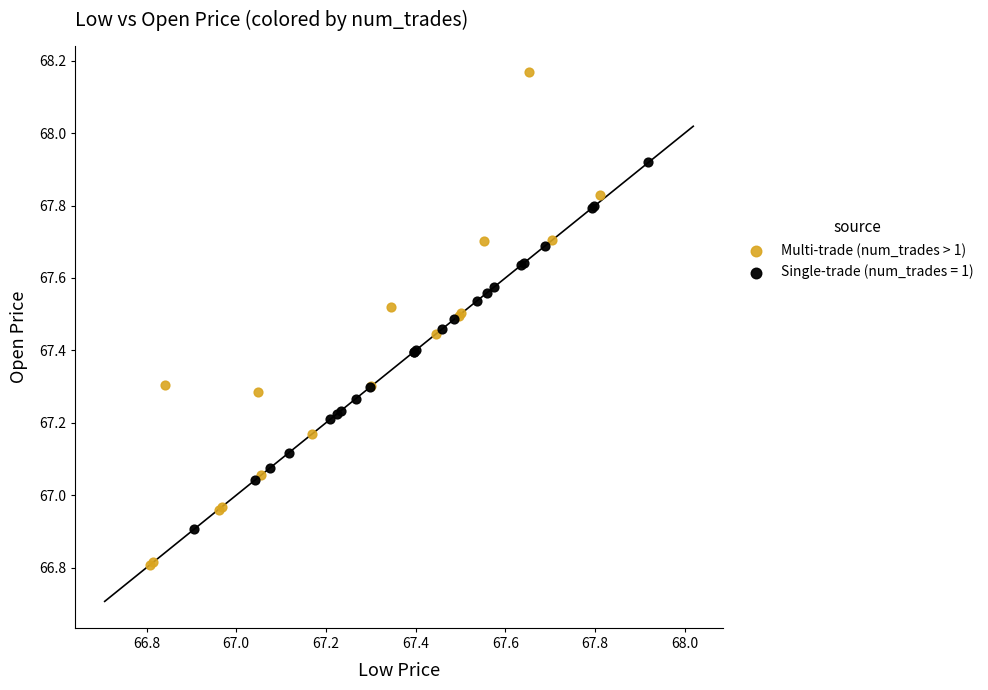

Which series reaches the maximum Y coordinate?

Multi-trade (num_trades > 1)